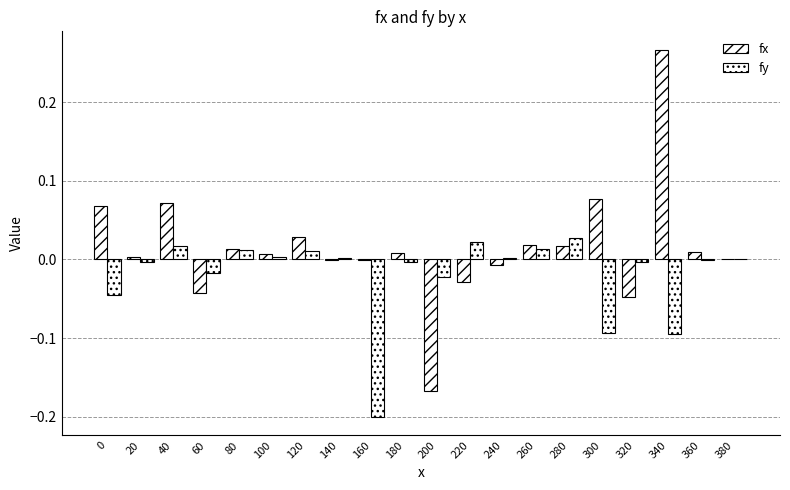

How many groups of bars are there?

20